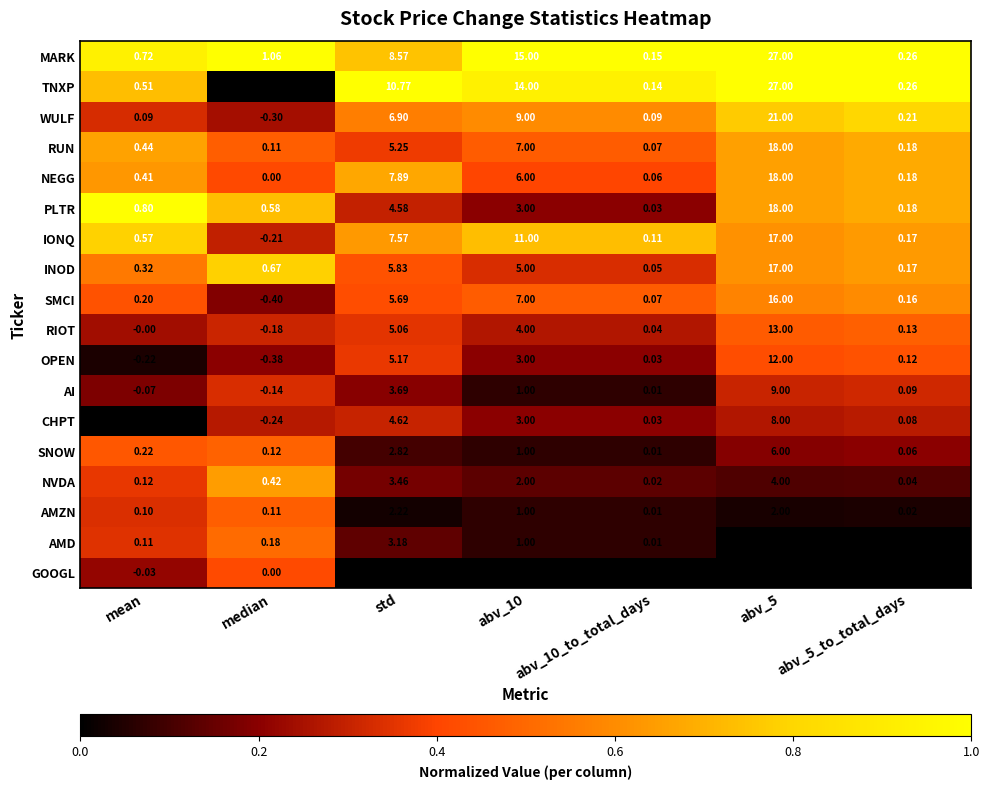

Between abv_10_to_total_days and abv_5, which series saw the biggest shift?

TNXP